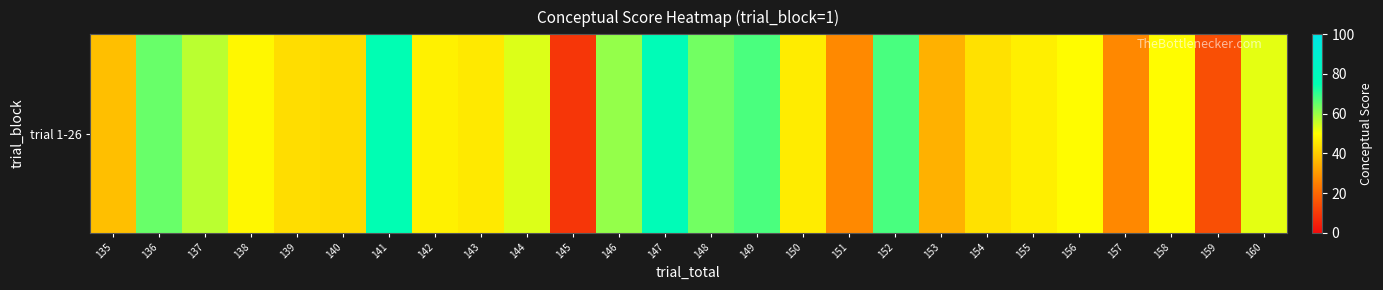

Rank the categories by value from lowest to highest.

145, 159, 157, 151, 153, 135, 140, 139, 154, 143, 150, 155, 142, 138, 158, 156, 160, 144, 137, 146, 148, 136, 149, 152, 141, 147